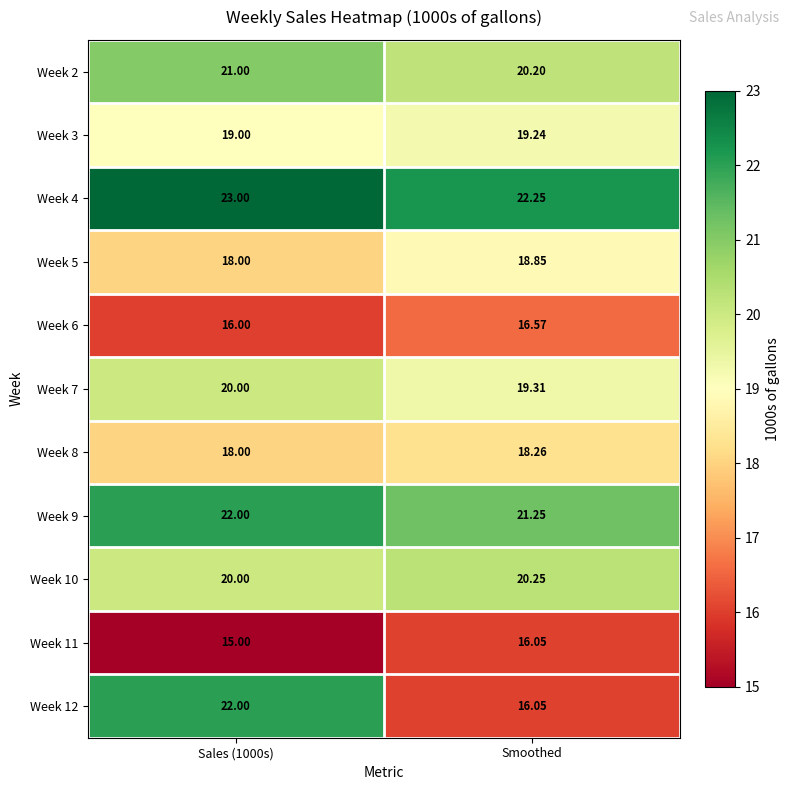

Which category has the highest value in the Week 10 series?

Smoothed